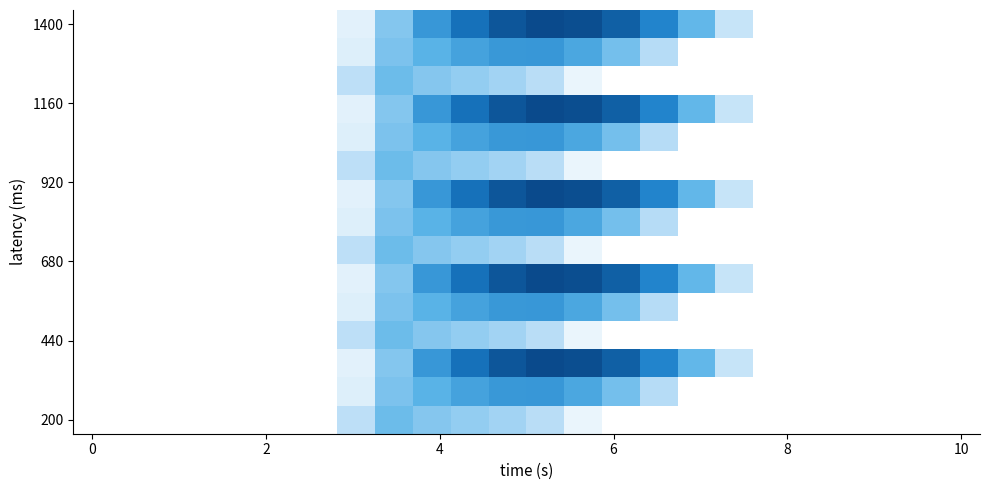

What is the maximum value shown in the chart?

1261.6